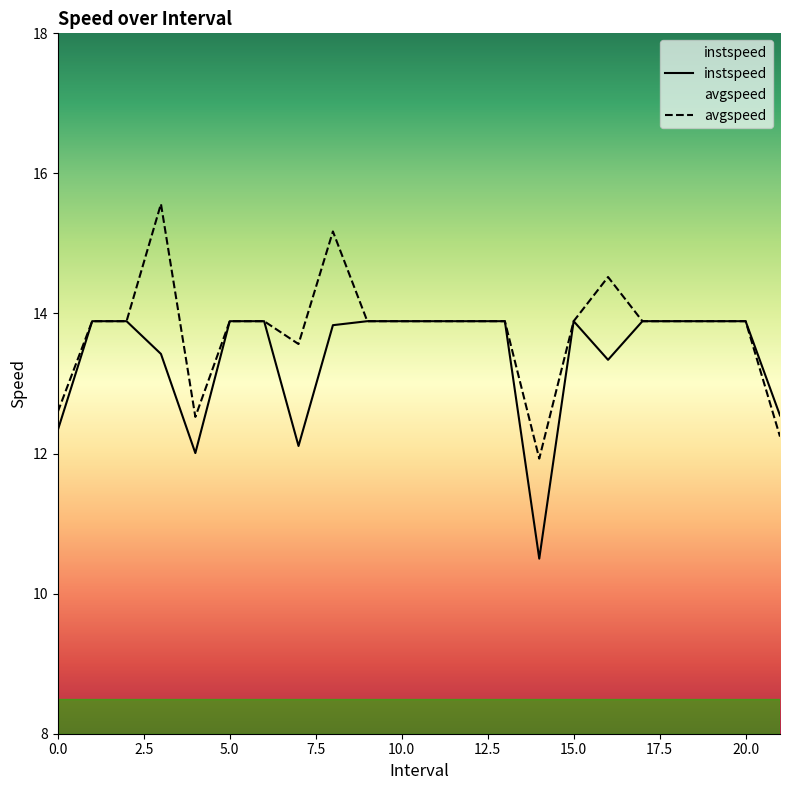

What is the smallest value displayed?

10.5